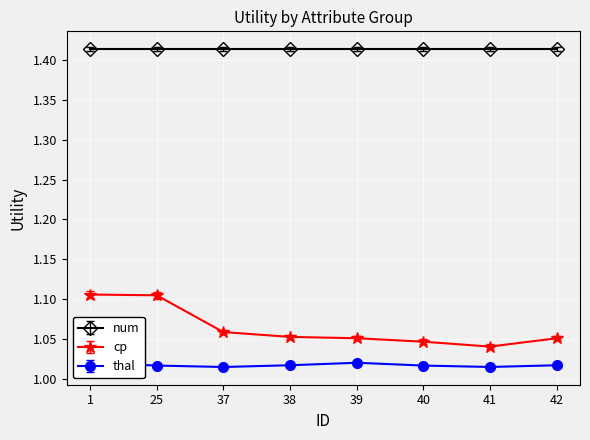

Does the chart display data point markers on the line(s)?

Yes